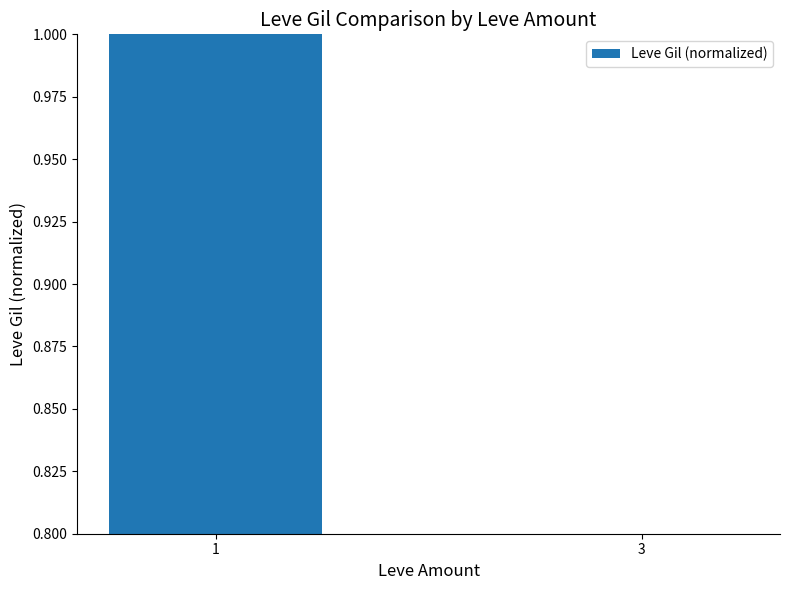

Reading left to right, extract all data points from this chart.

1=1.0	3=0.8